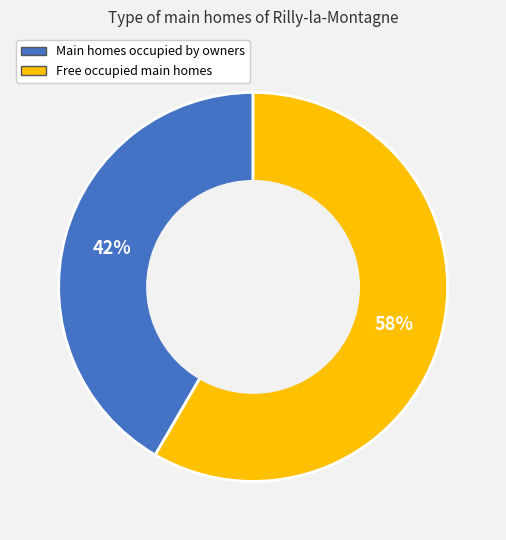

Is the sum of Main homes occupied by owners and Free occupied main homes greater than half?

Yes